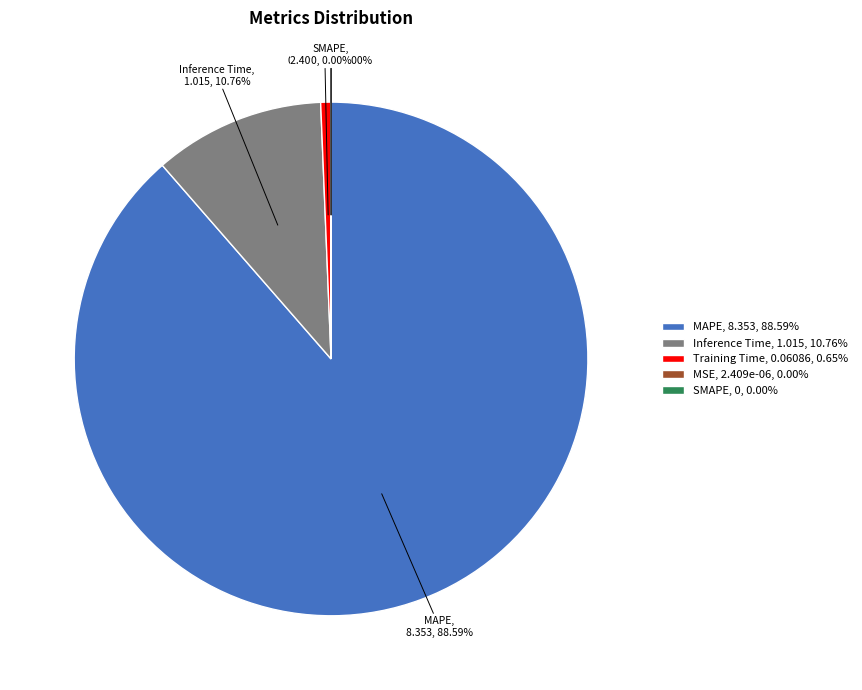

Does MSE account for over 50% of the chart?

No